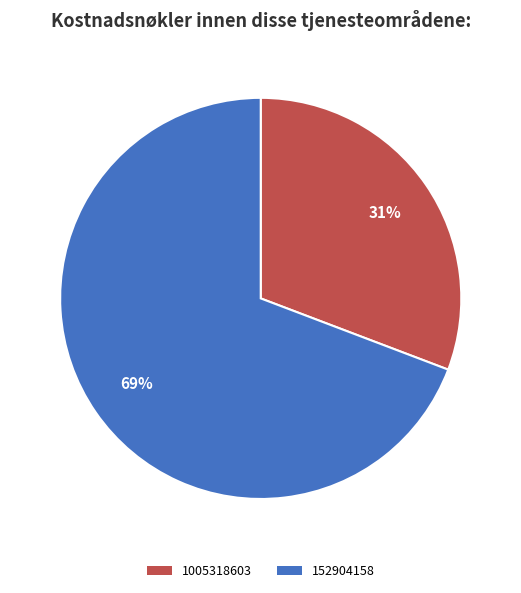

To the nearest percent, what is the difference between the largest and smallest slice percentages?

38%